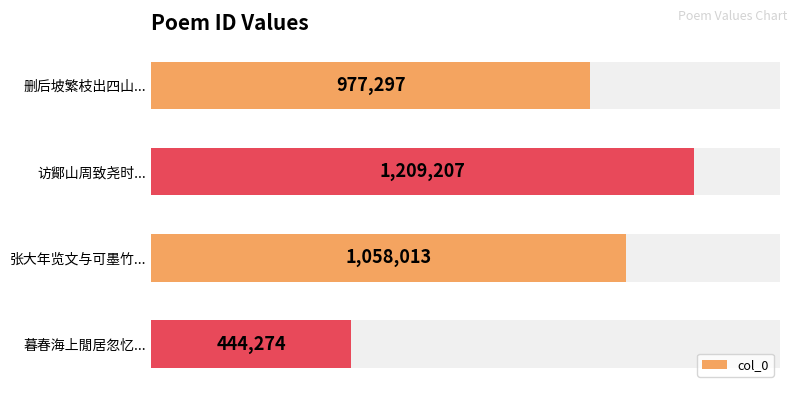

How many values are between 977297 and 1209207?

3